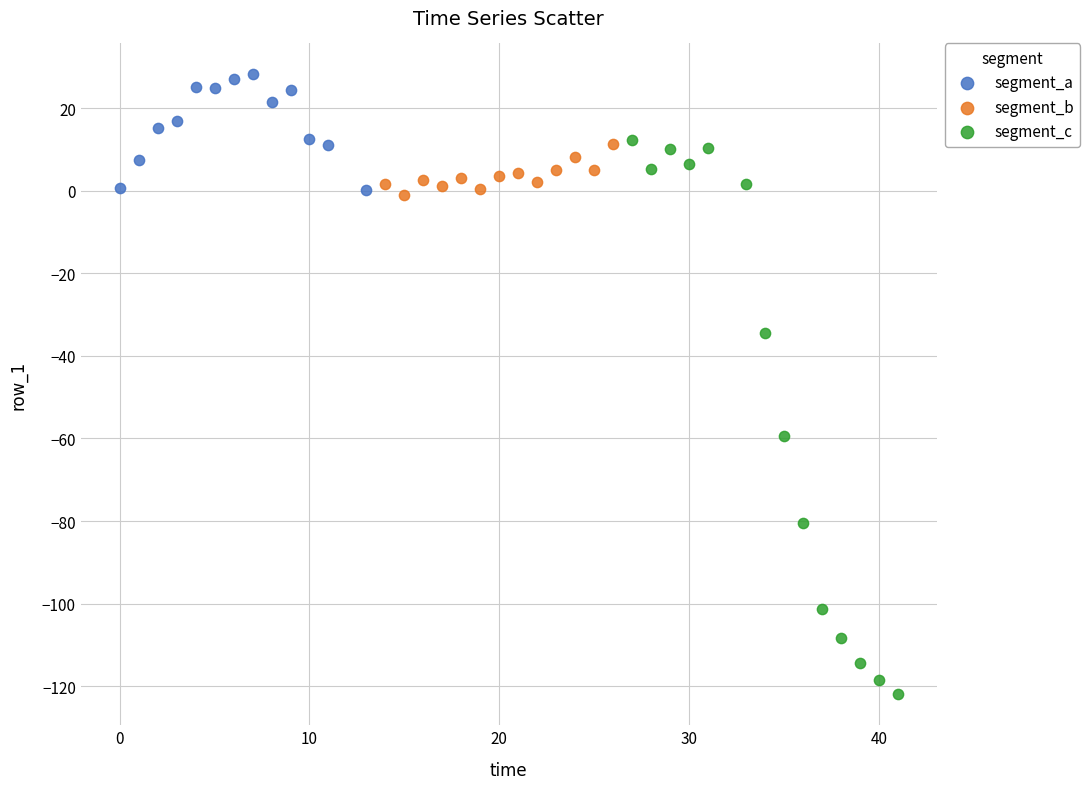

Which series reaches the minimum Y coordinate?

segment_c